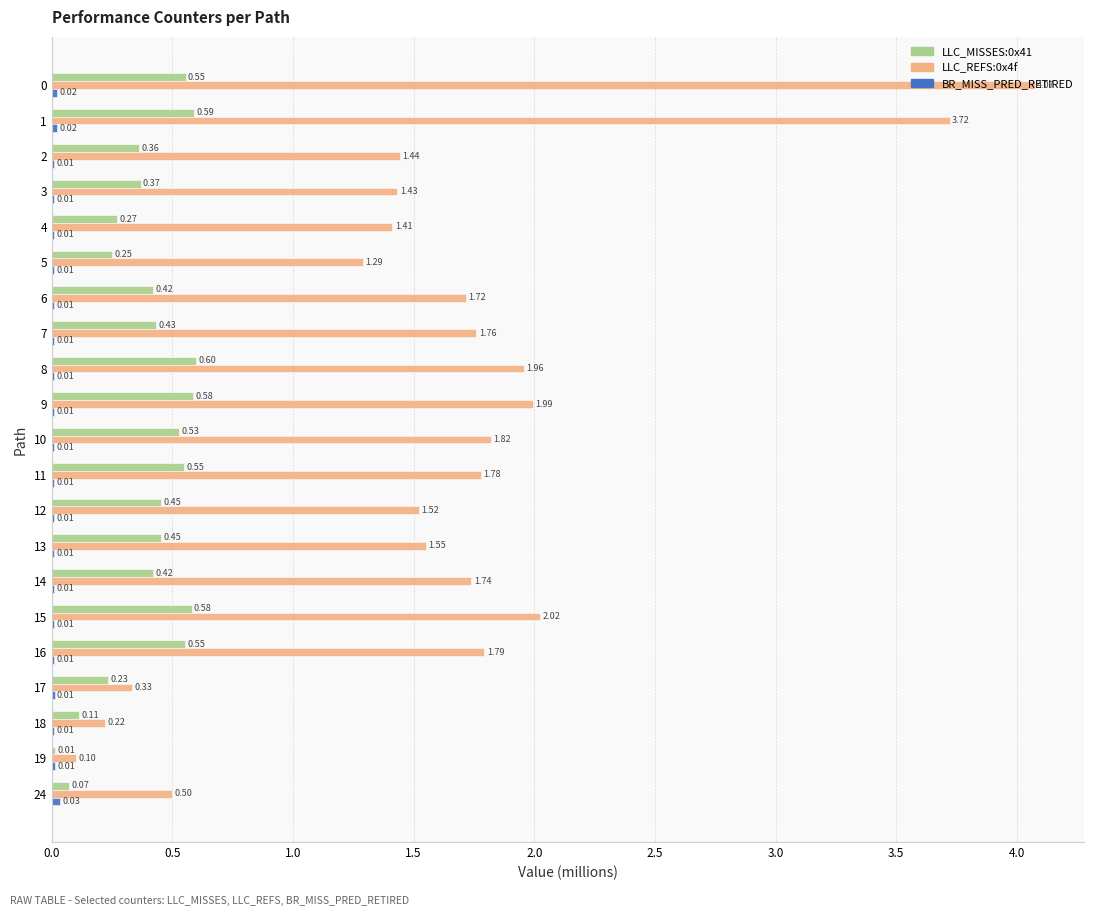

What is the total value across all series at 1?

4.3